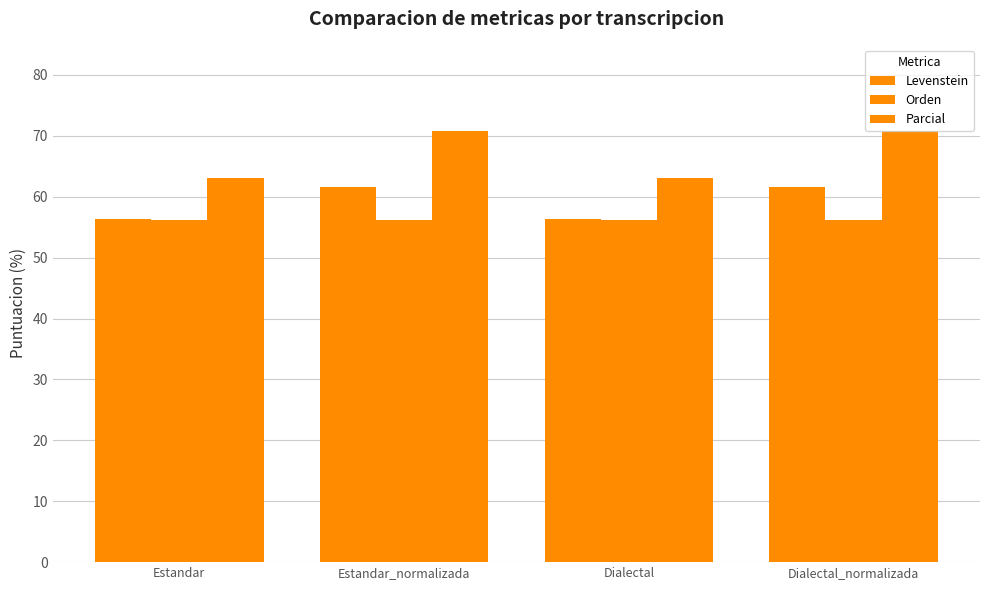

How many data points does each series have?

4